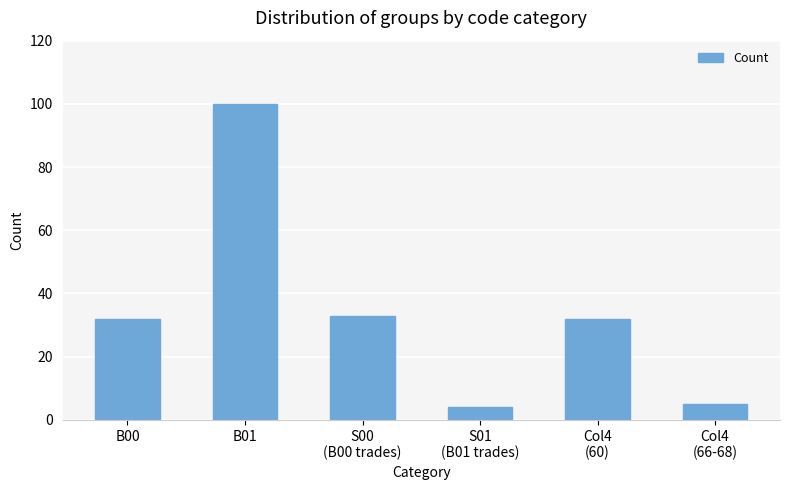

What is the change in value from B00 to S01
(B01 trades)?

-28